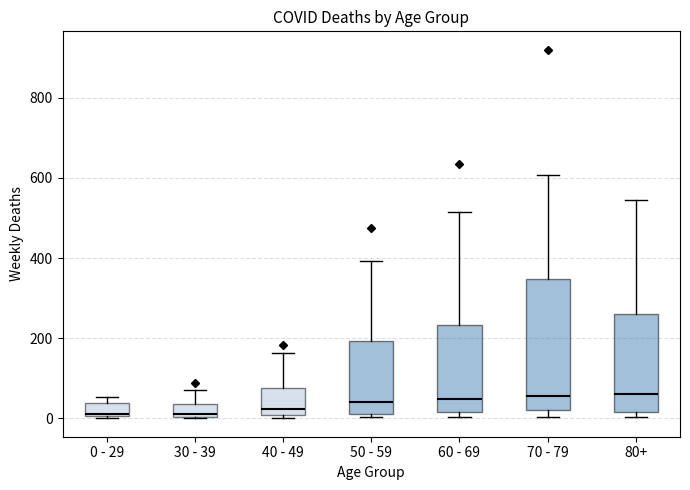

Reading left to right, transcribe this box plot: for each box, give where its median line is, the range the box spans, and where its two whiskers end, as read against the y-axis. The values are not printed on the chart, so give them approximately, as read against the axis.

0 - 29: median 20, box 0 to 40, whiskers 0 to 60
30 - 39: median 20, box 0 to 40, whiskers 0 to 80
40 - 49: median 20, box 0 to 80, whiskers 0 (just below the box's lower edge) to 160
50 - 59: median 40, box 20 to 200, whiskers 0 to 400
60 - 69: median 40, box 20 to 240, whiskers 0 to 520
70 - 79: median 60, box 20 to 340, whiskers 0 to 600
80+: median 60, box 20 to 260, whiskers 0 to 540